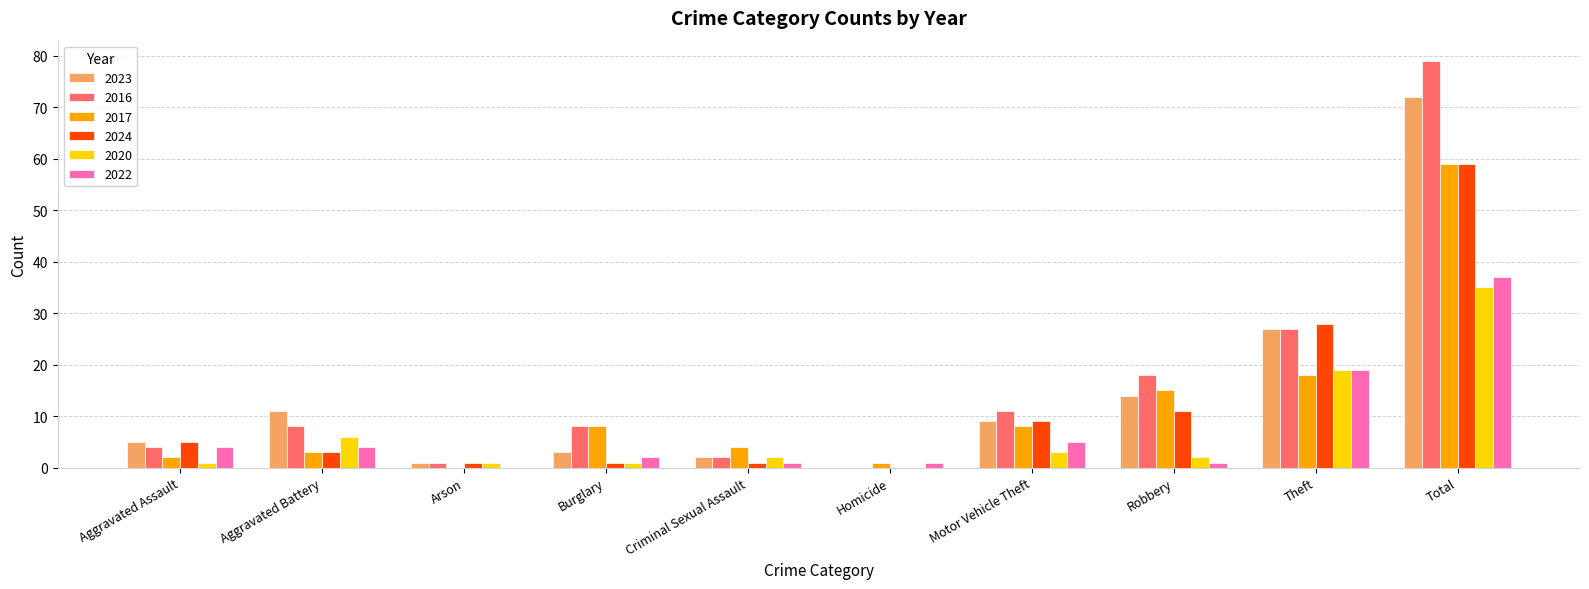

Is the value of 2023 at Aggravated Assault greater than the value of 2017 at Motor Vehicle Theft?

No